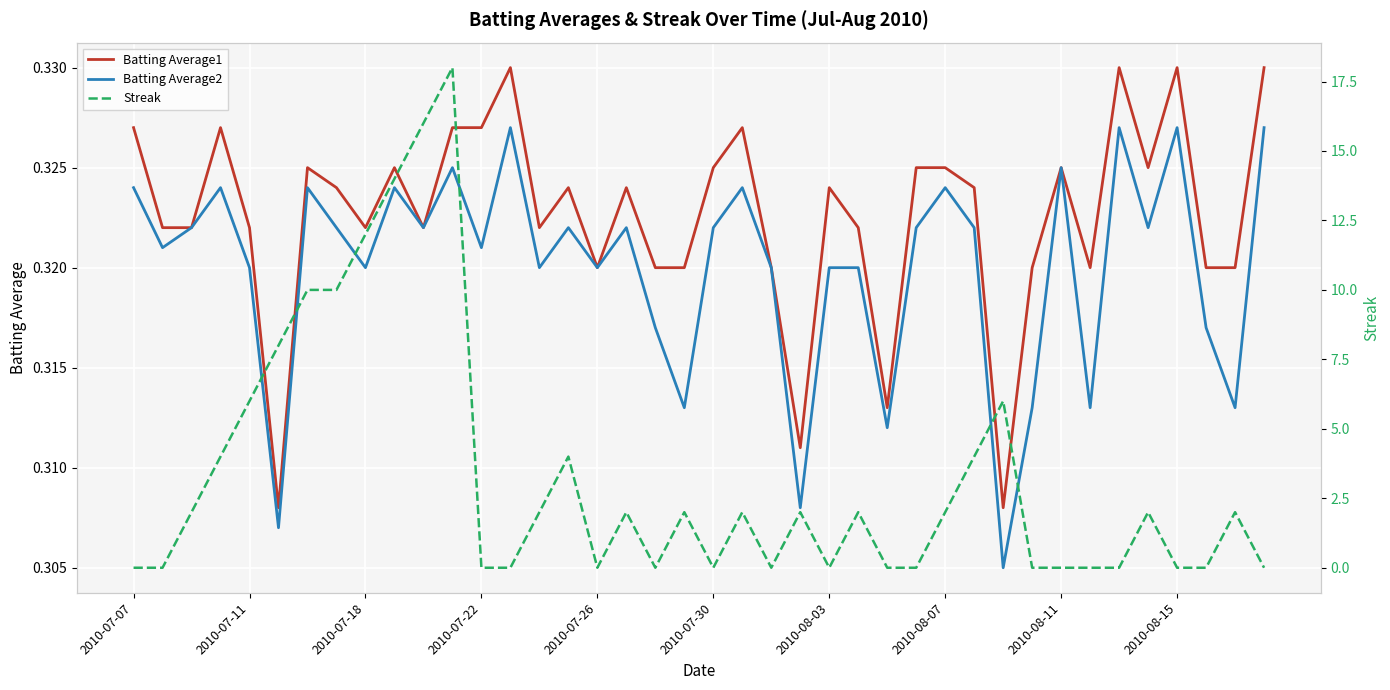

How many data points does each series have?

40